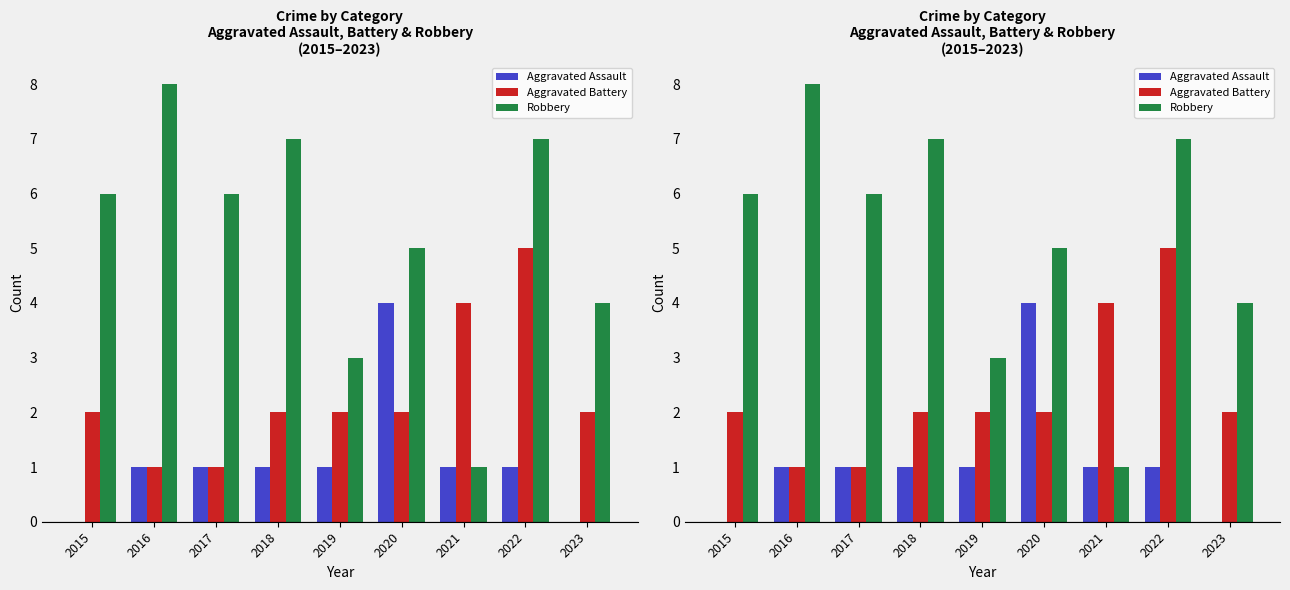

Reading left to right, list all the values displayed in this chart.

Aggravated Assault: 0	1	1	1	1	4	1	1	0
Aggravated Battery: 2	1	1	2	2	2	4	5	2
Robbery: 6	8	6	7	3	5	1	7	4